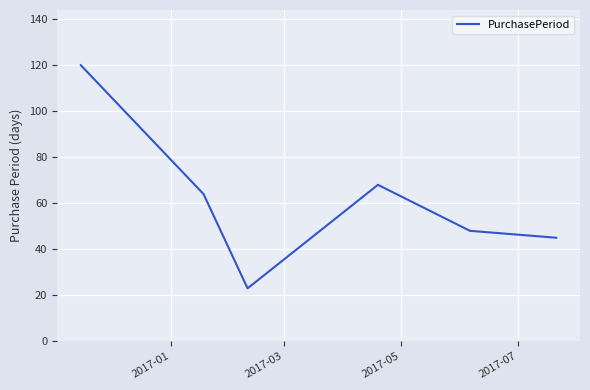

True or false: the data has more than 2 interior local peaks.

False